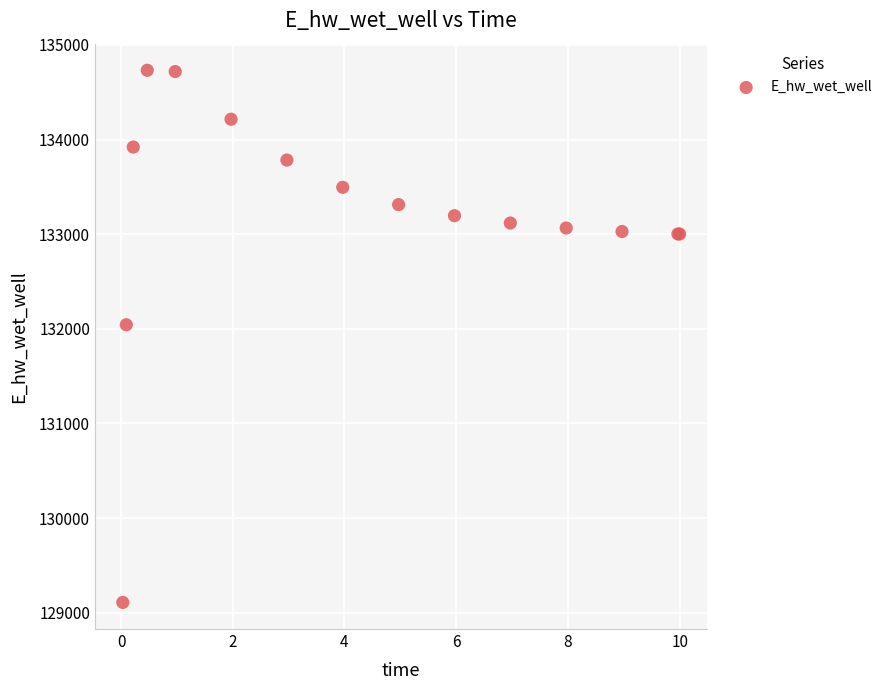

What Y value in the scatter plot is closest to 131920?

132043.3